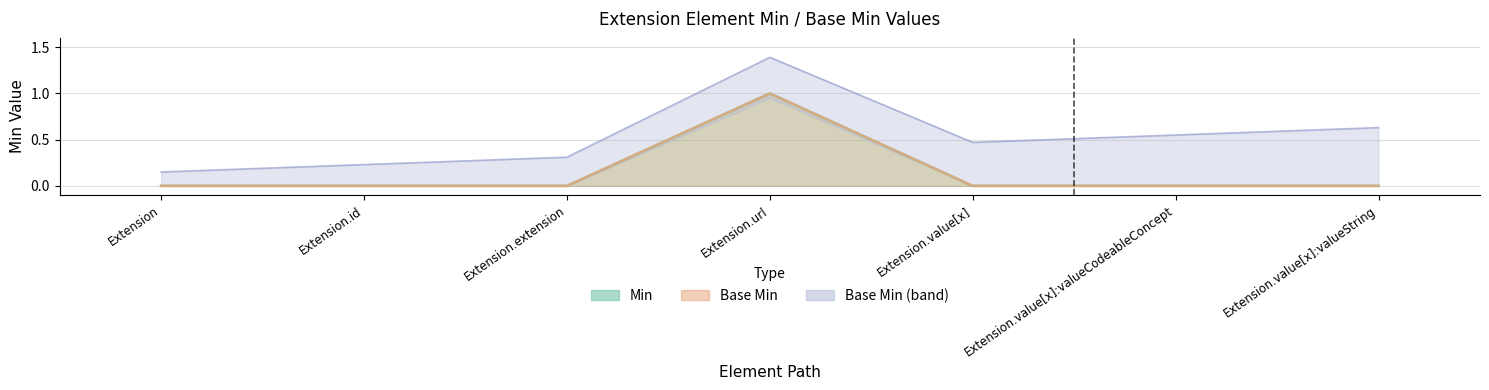

What is the label of the 5th point from the left?

Extension.value[x]